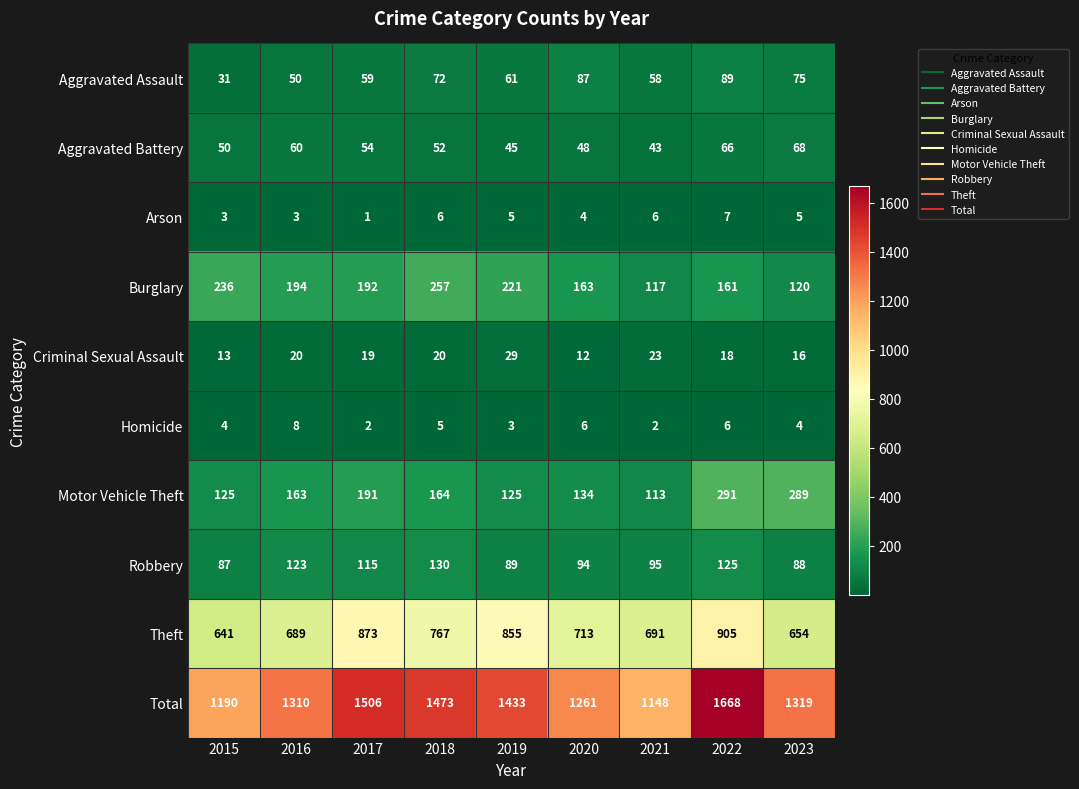

At 2016, list the series in order from smallest to largest.

Arson, Homicide, Criminal Sexual Assault, Aggravated Assault, Aggravated Battery, Robbery, Motor Vehicle Theft, Burglary, Theft, Total